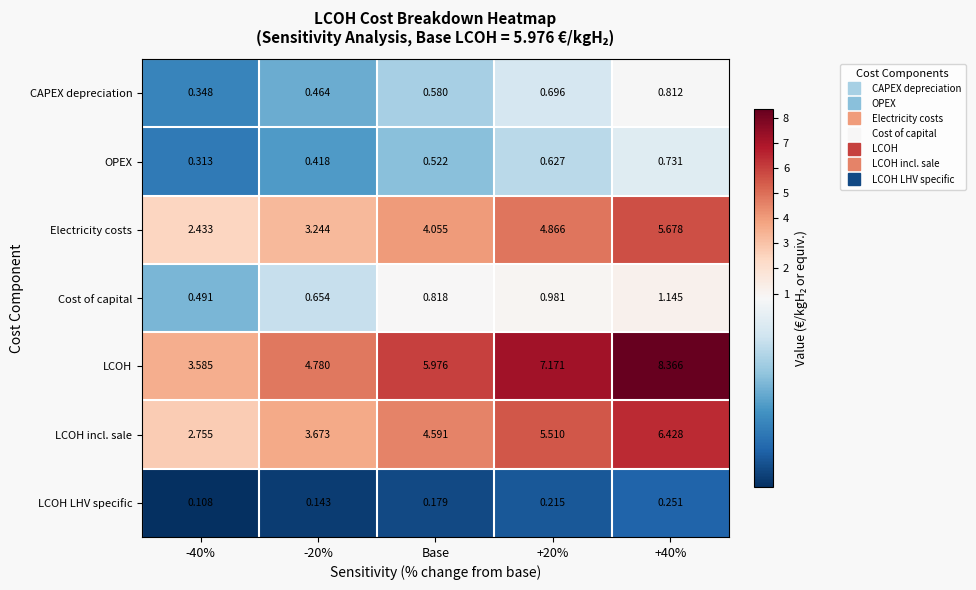

Where does the LCOH incl. sale series first go above 4?

Base